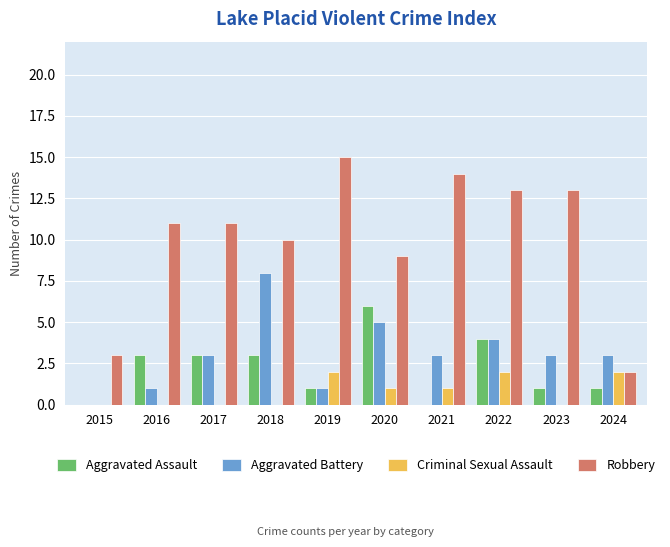

What is the total value across all series at 2016?

15